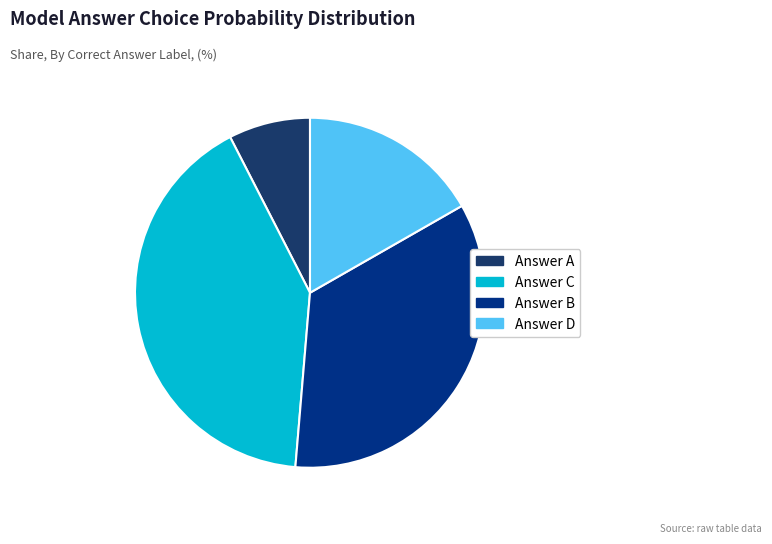

How many slices are in this pie chart?

4